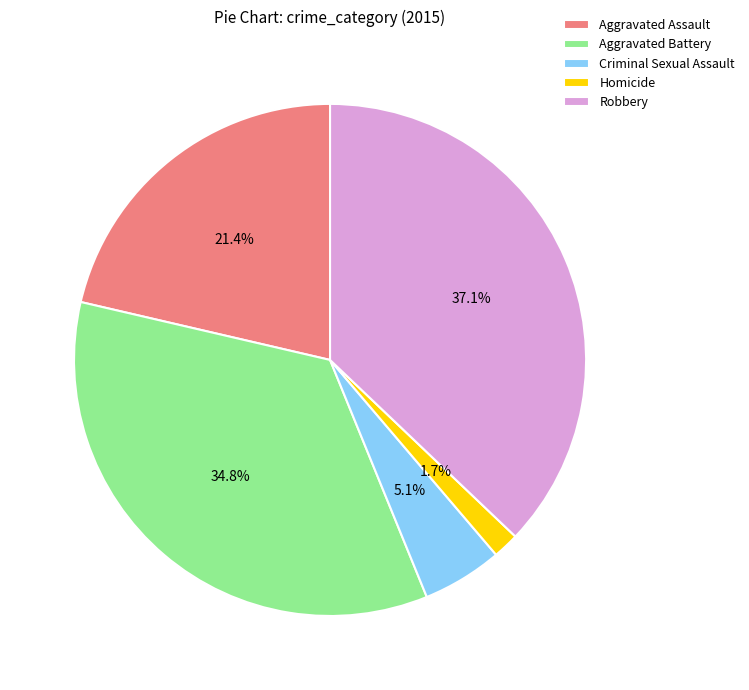

Which category has the biggest portion of the pie?

Robbery